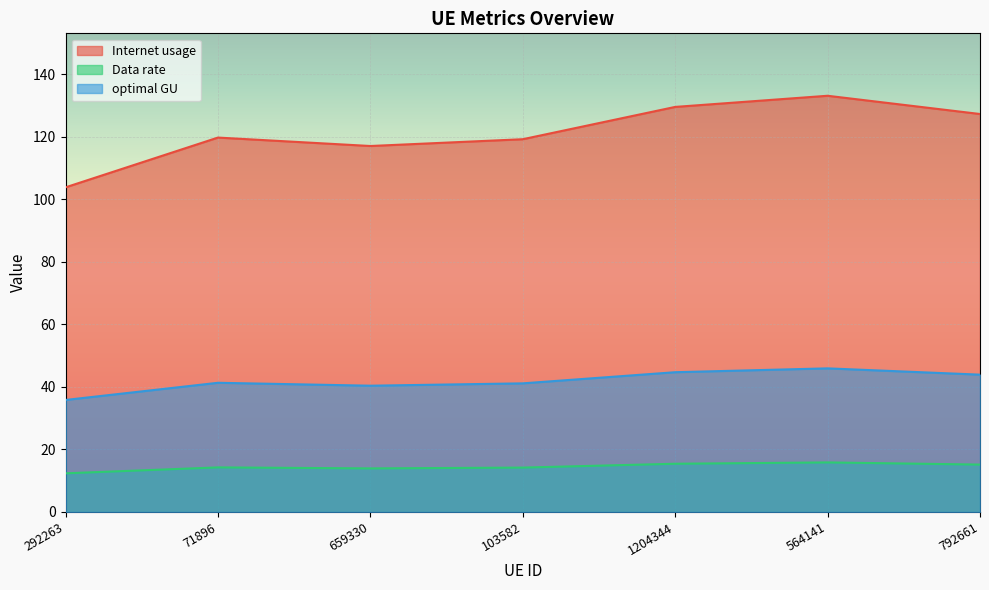

What is the difference between the second highest and second lowest values in the optimal GU series?

4.3